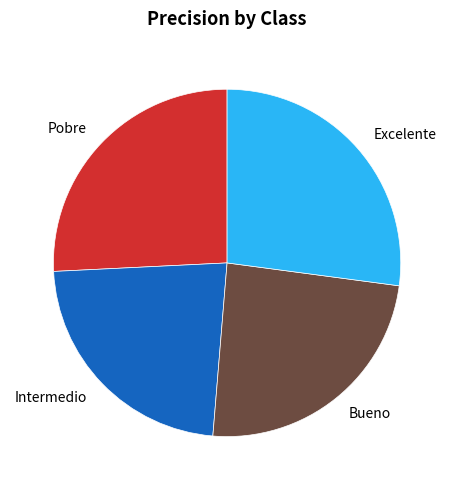

Rank the categories by value from lowest to highest.

Intermedio, Bueno, Pobre, Excelente